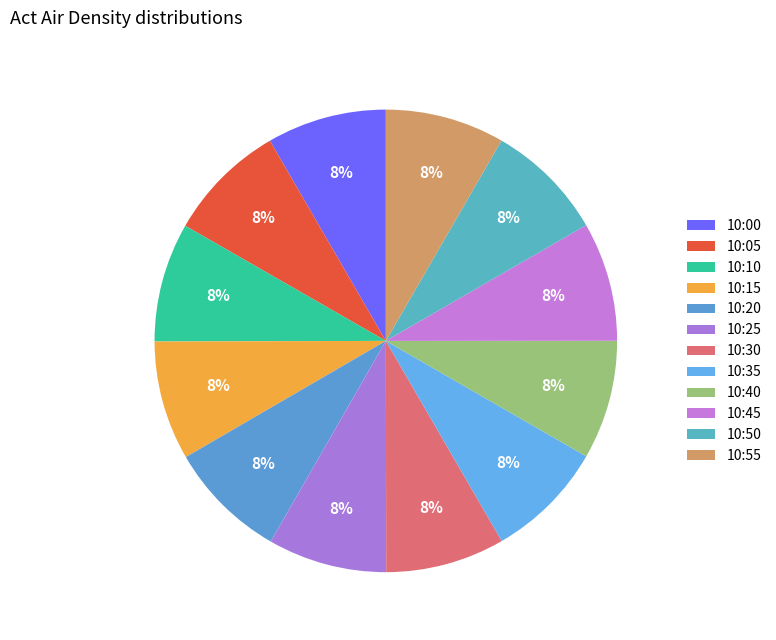

Is there any slice that represents more than half of the pie?

No